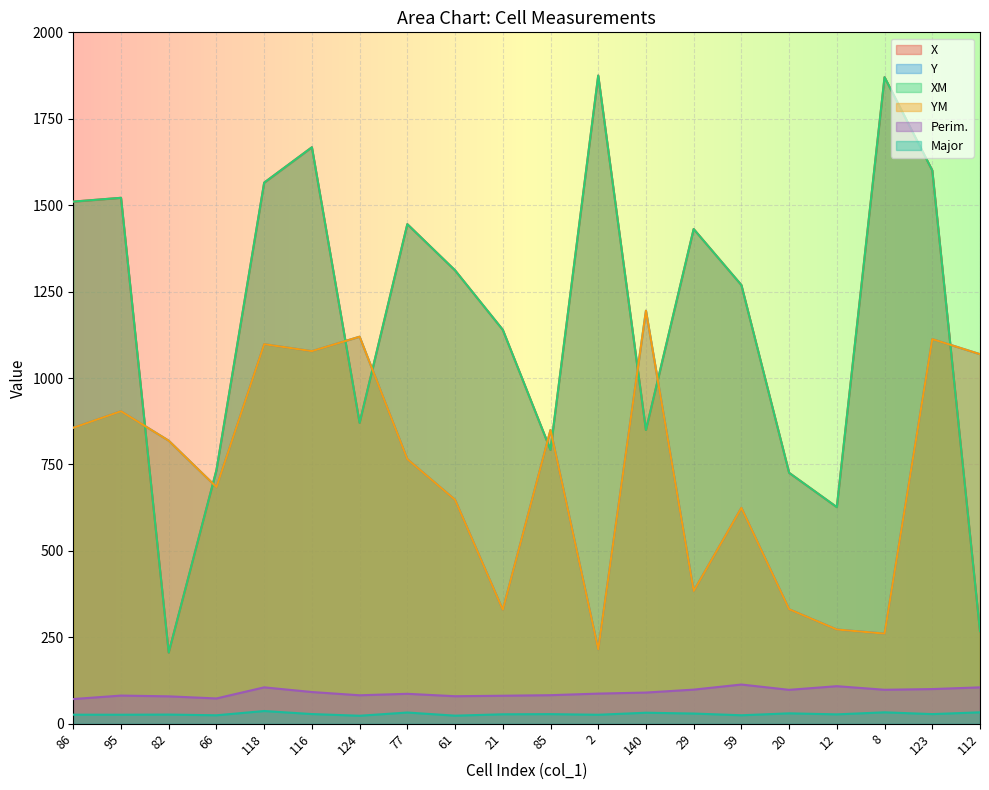

What is the value of the Y point at the 4th from the left?

684.5